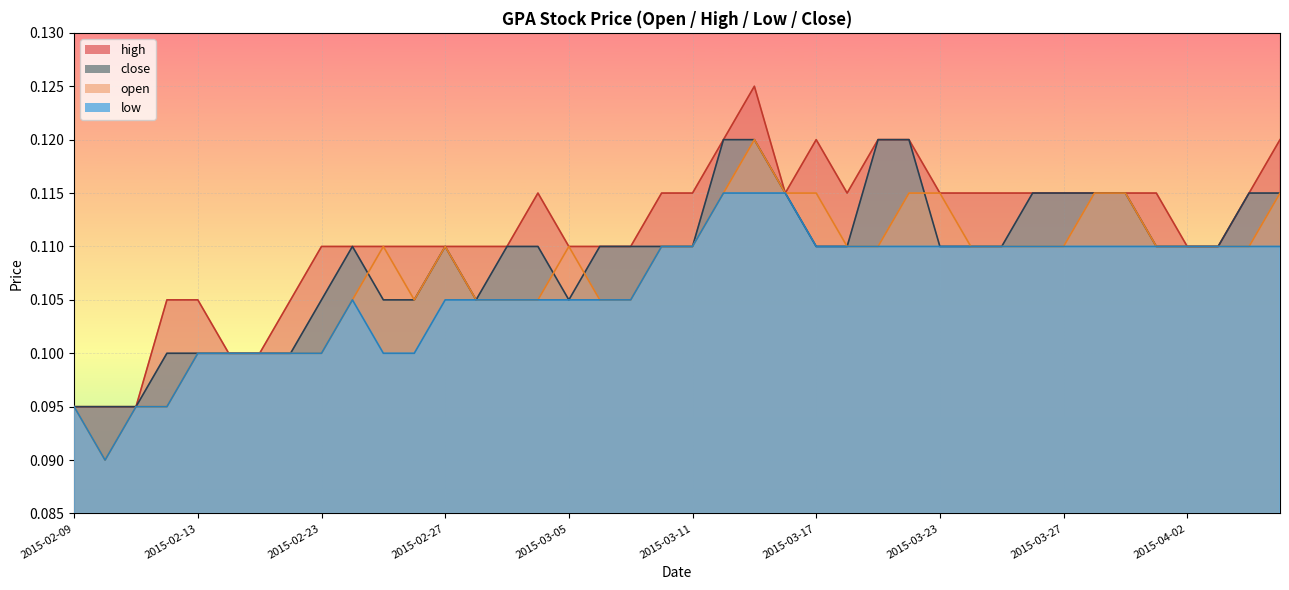

Which label corresponds to the smallest value in the chart?

2015-02-10